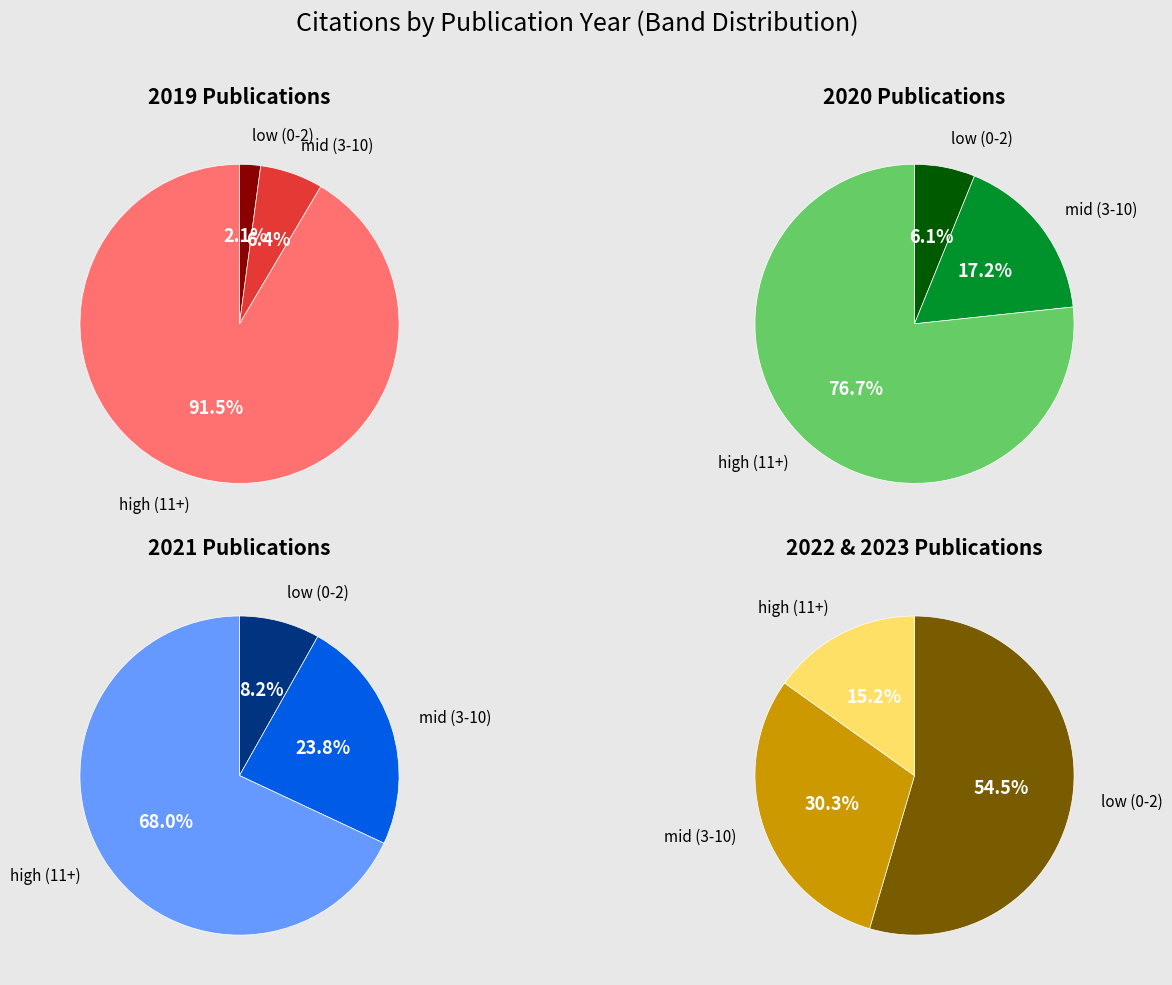

What portion of the pie excludes 2022?

92.8%